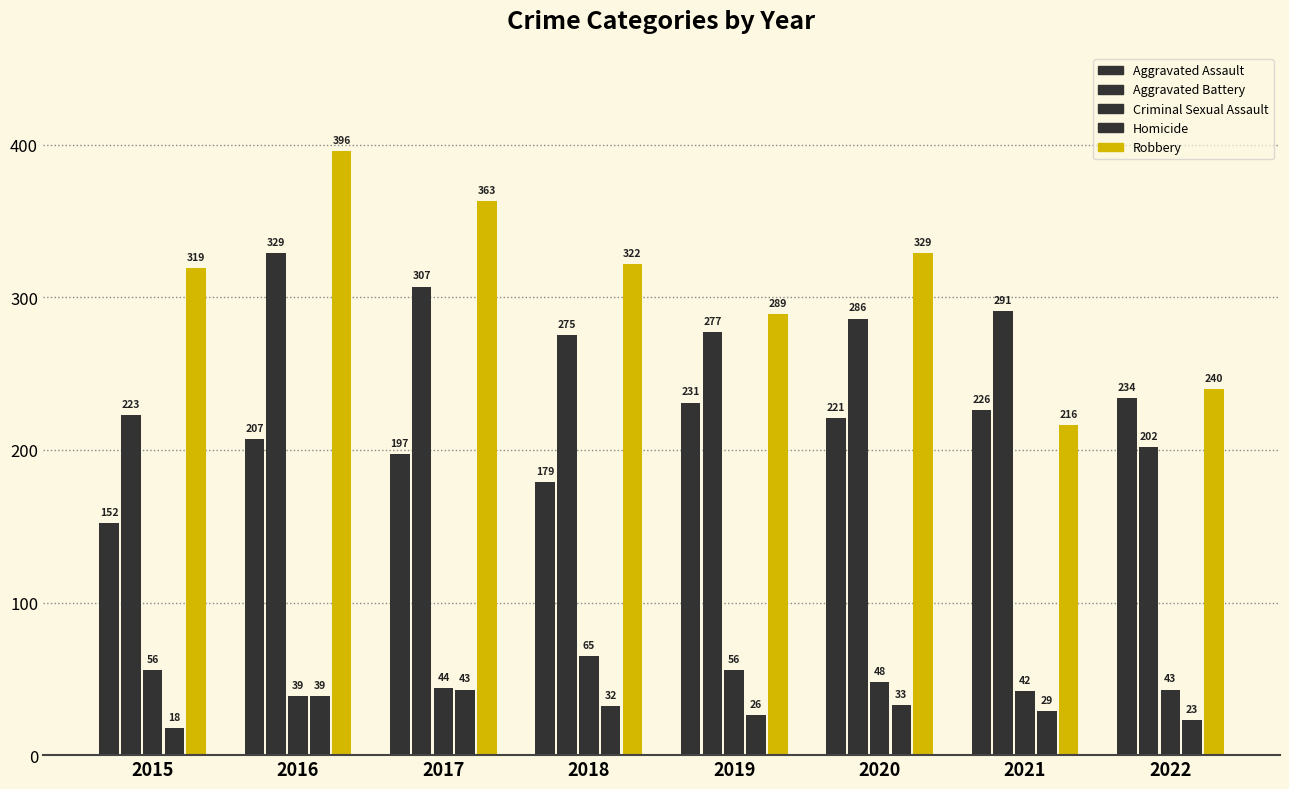

What is the highest value of the Criminal Sexual Assault series?

65